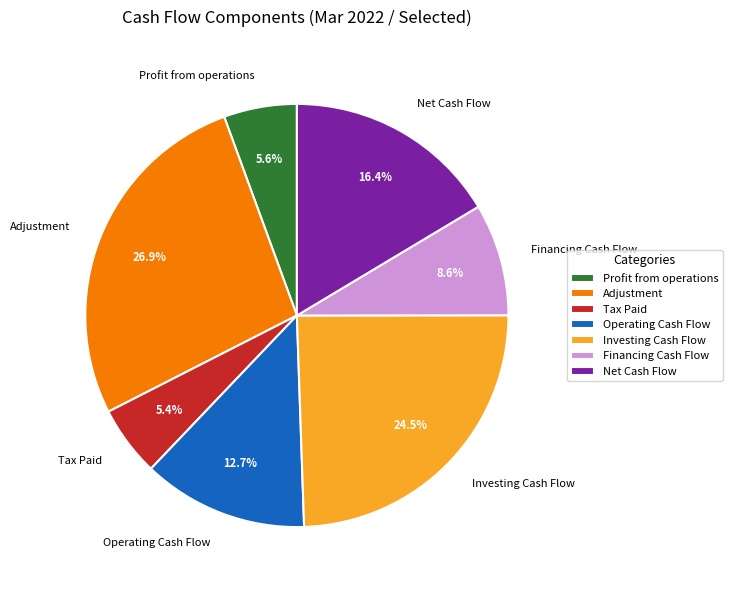

Between Investing Cash Flow and Net Cash Flow, which is larger?

Investing Cash Flow